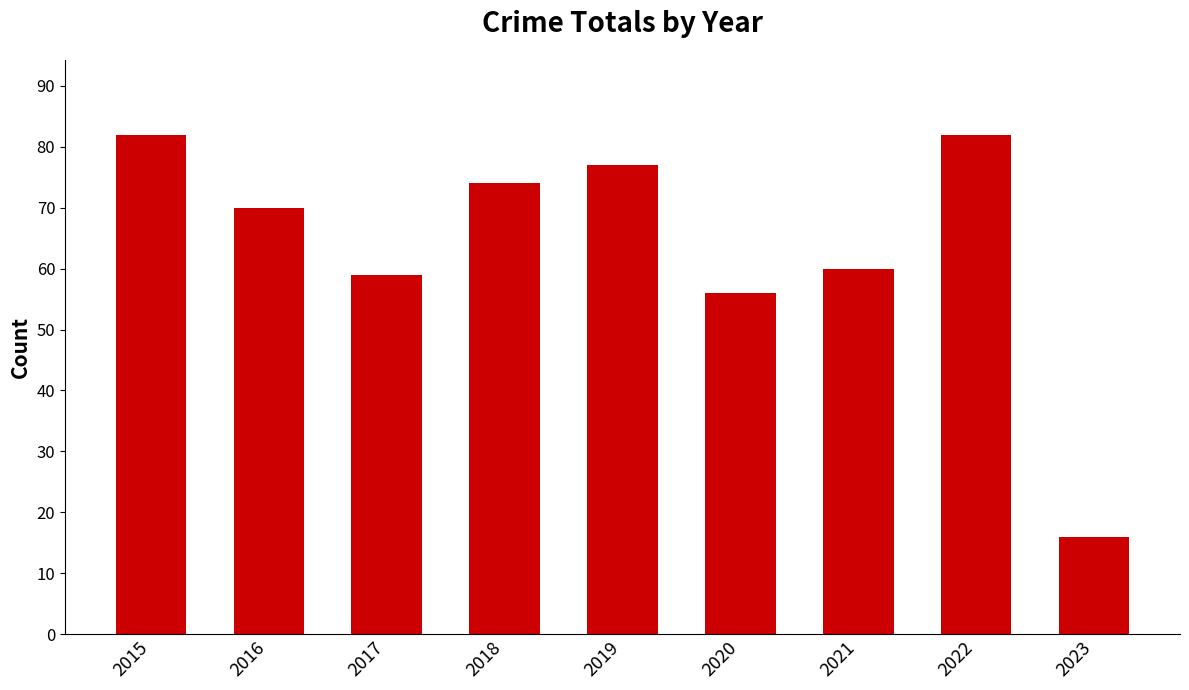

What is the value of the 8th bar from the left?

82